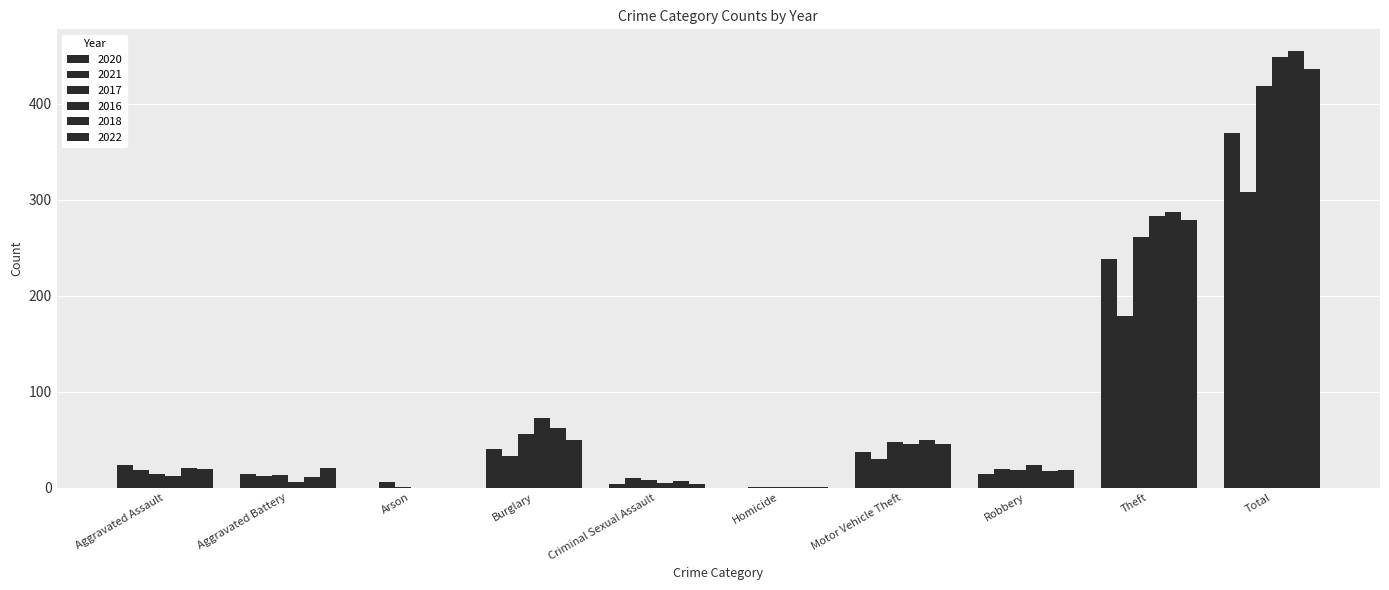

How many distinct data groups are displayed?

6